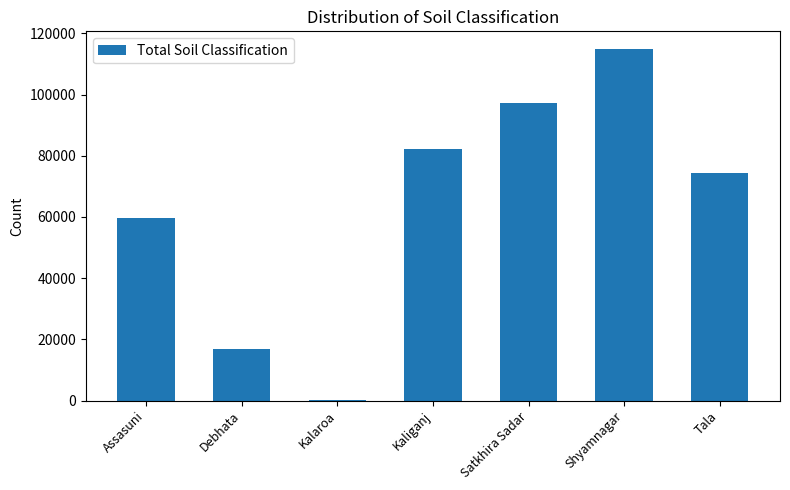

True or false: the data shows 97231 at Satkhira Sadar.

True